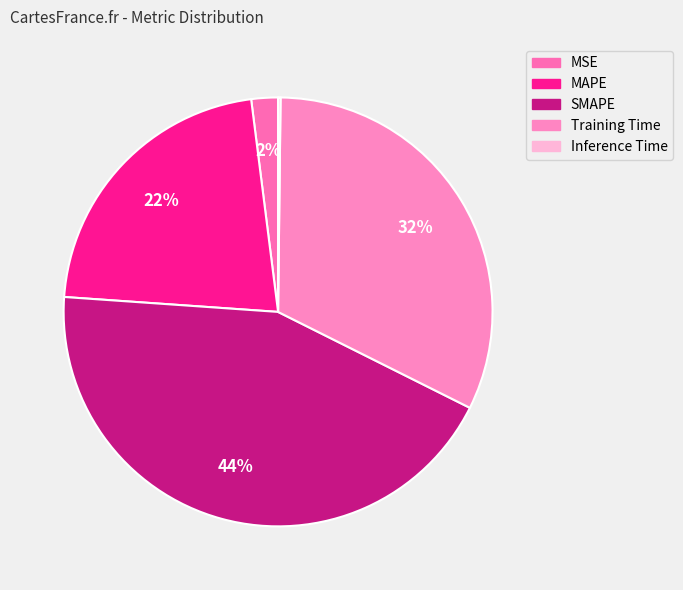

Does MSE represent more than half of the total?

No